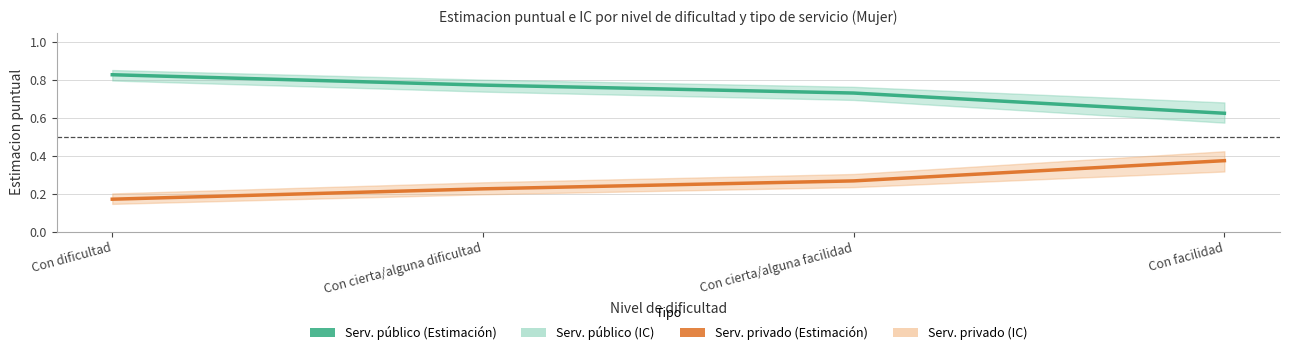

At how many categories does at least one series exceed 0?

4